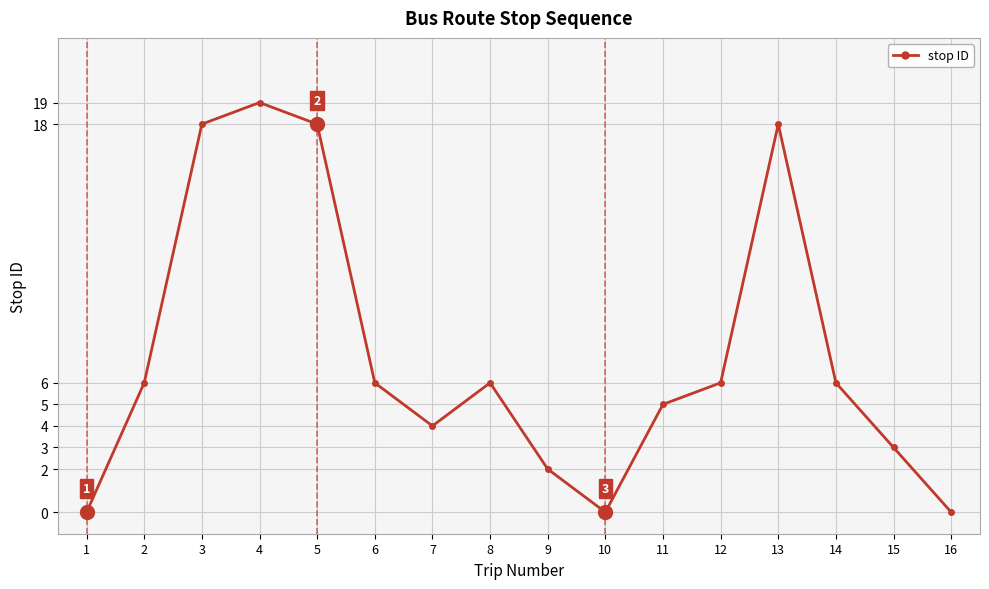

Reading left to right, what are all the values shown in this chart?

0	6	18	19	18	6	4	6	2	0	5	6	18	6	3	0